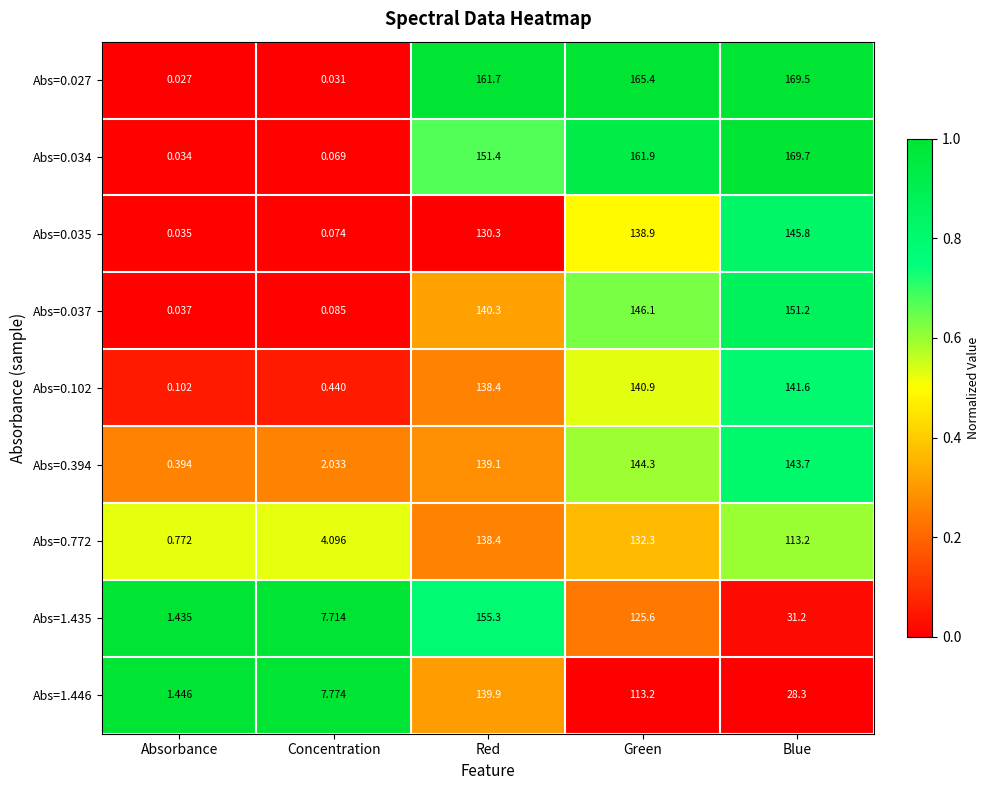

What is the greatest value displayed?

169.7